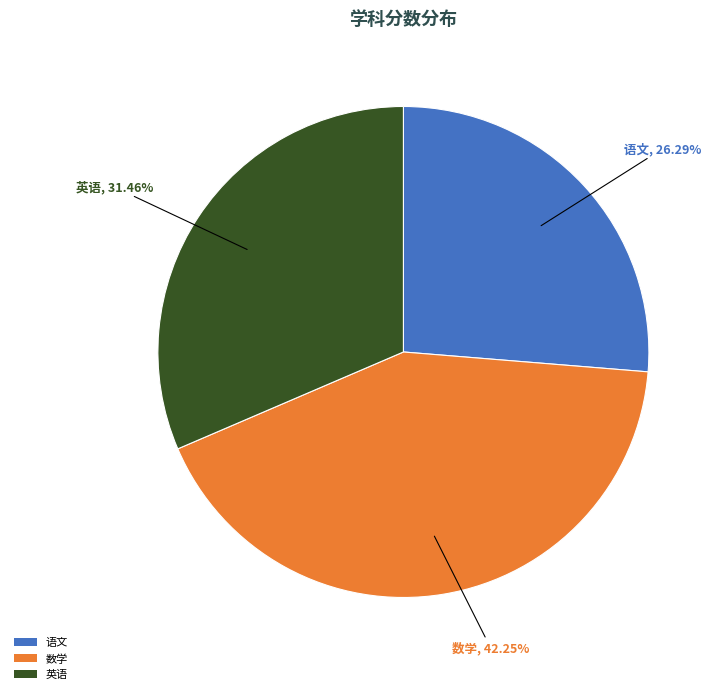

Which category has the smallest portion of the pie?

语文